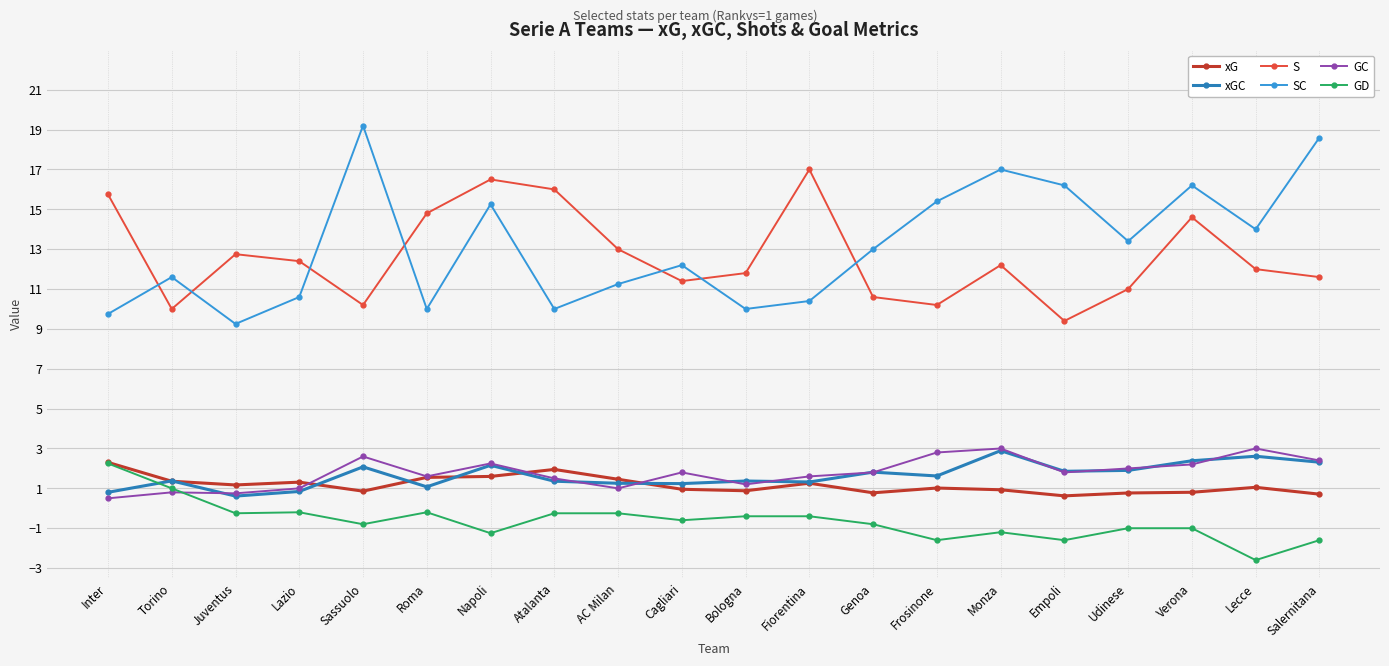

True or false: S and GC cross at least once.

False